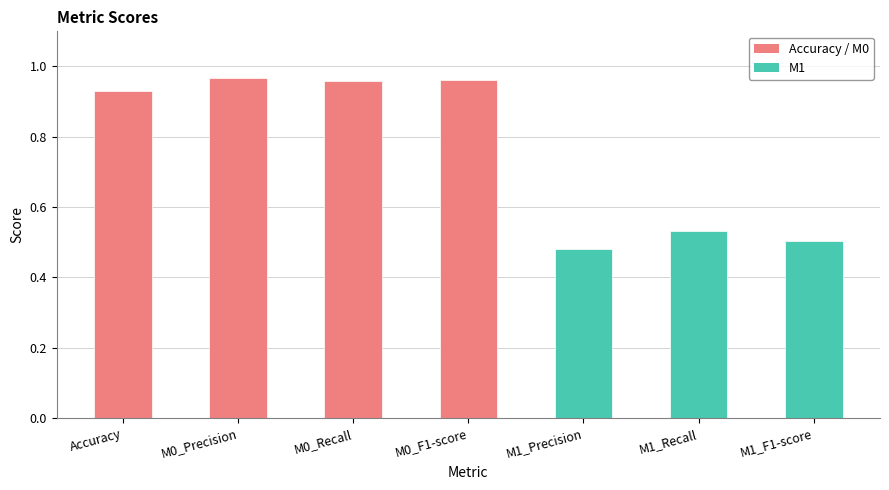

Where is the data nearest to the value 0?

M1_Precision